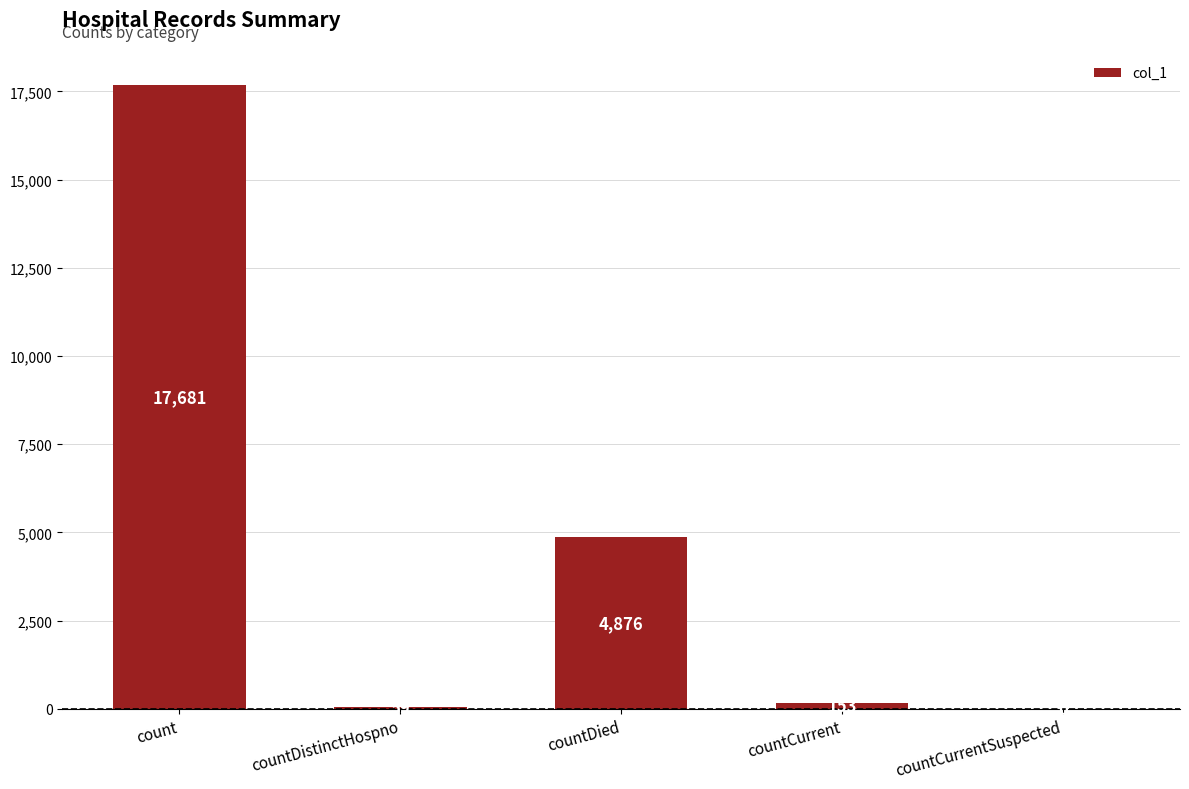

Reading left to right, what are all the values shown in this chart?

17681	59	4876	153	0